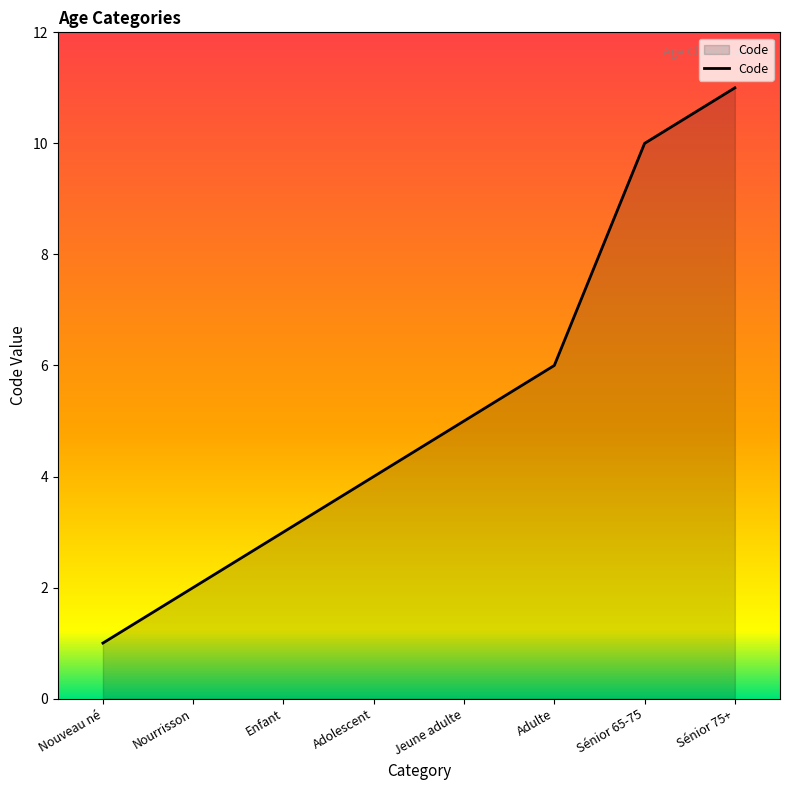

Reading right to left, what are all the values shown in this chart?

Sénior 75+=11	Sénior 65-75=10	Adulte=6	Jeune adulte=5	Adolescent=4	Enfant=3	Nourrisson=2	Nouveau né=1